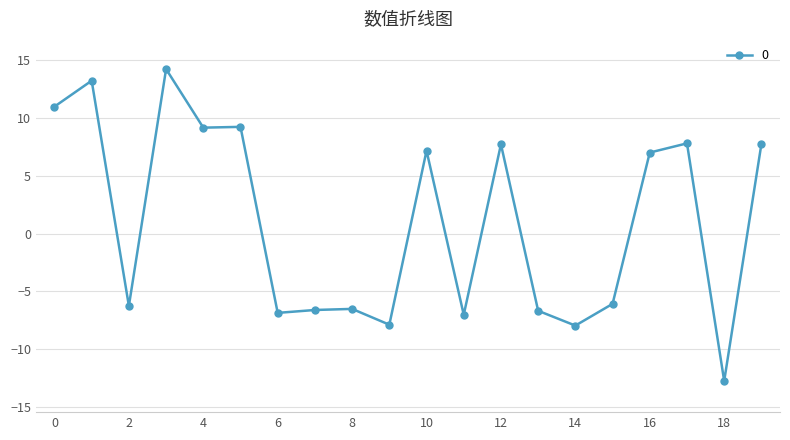

What is the average value?

1.0